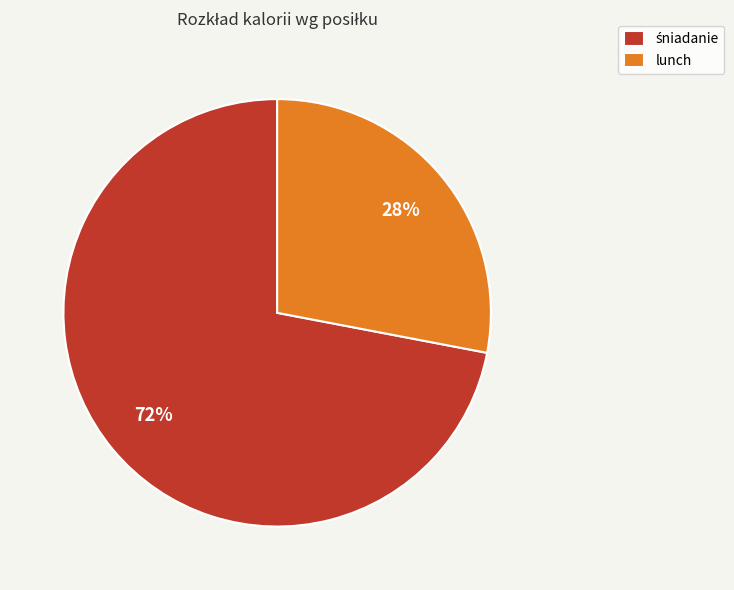

What is the smallest slice in the pie chart?

lunch